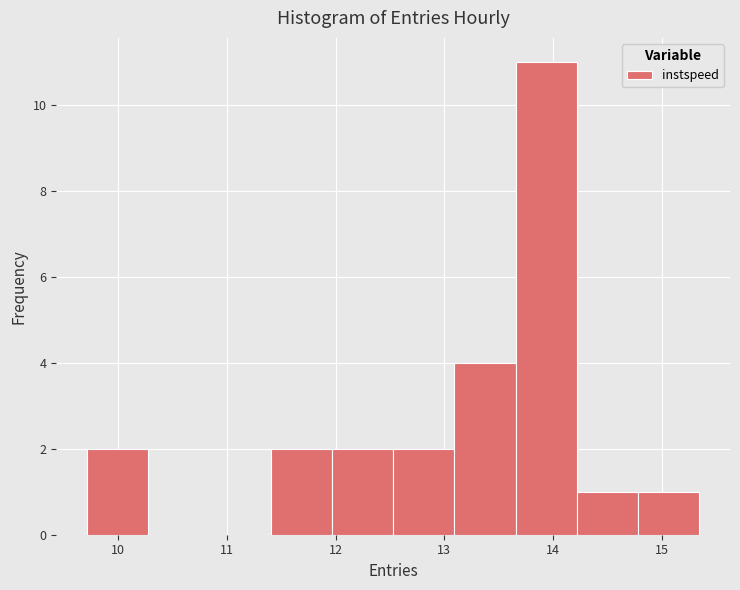

What is the height of the bar covering 13.7 to 14.2 on the x-axis? Neither the bar edges nor the heights are printed on the chart, so give them approximately, as read against the axes.

11